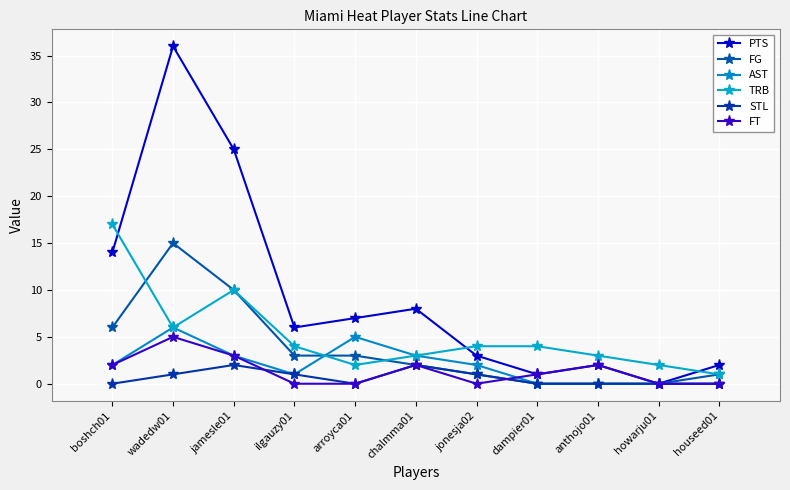

How many series are shown in this chart?

6